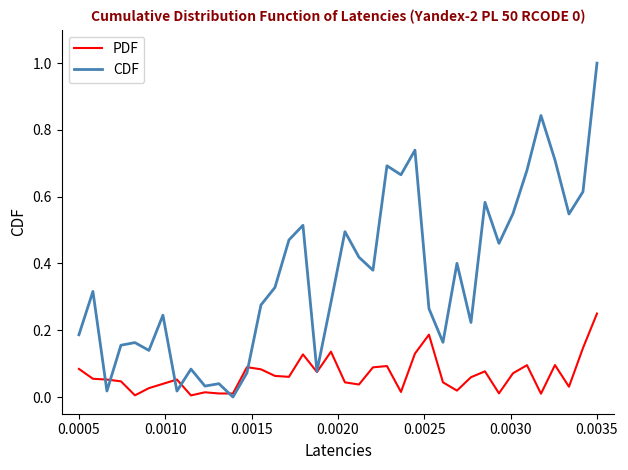

What is the highest value of the CDF series?

1.0